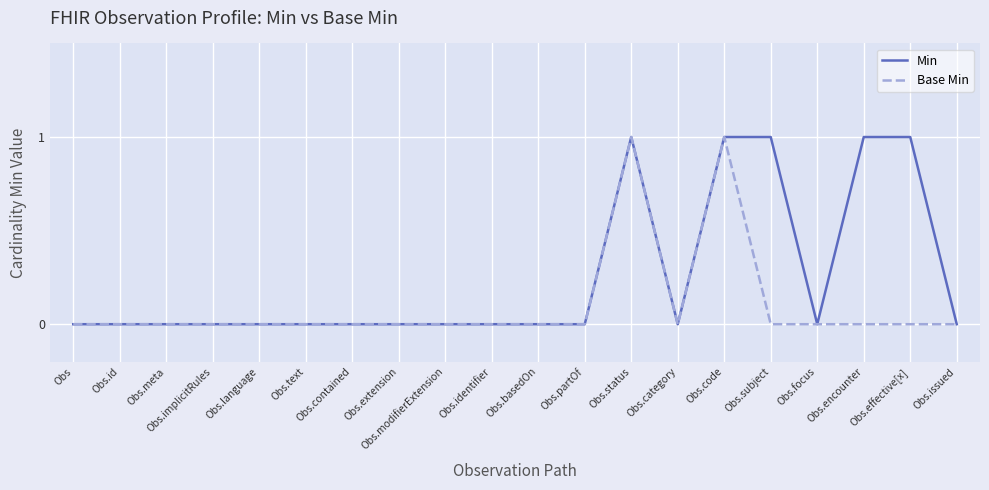

How many lines are shown in the chart?

2